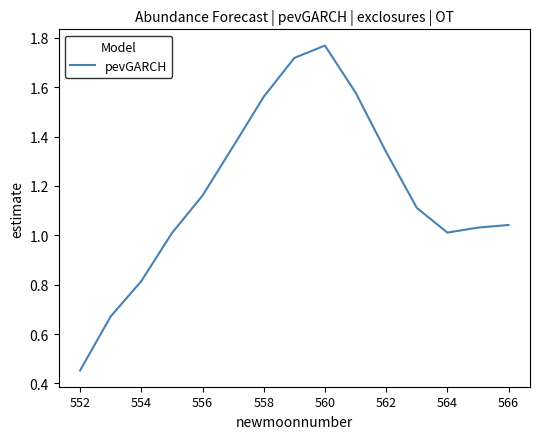

At which category does the data reach its first local valley?

564